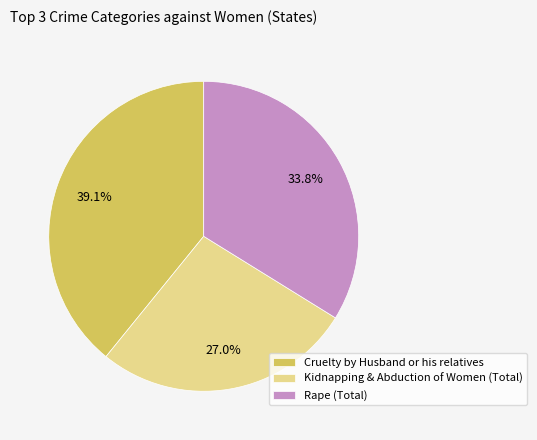

Approximately how many times larger is the value at Kidnapping & Abduction of Women (Total) compared to Cruelty by Husband or his relatives?

0.7